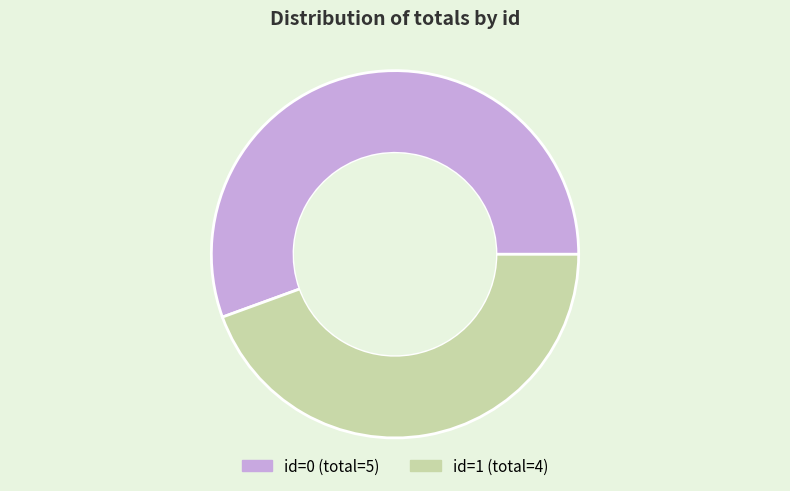

Does any single category account for the majority?

Yes